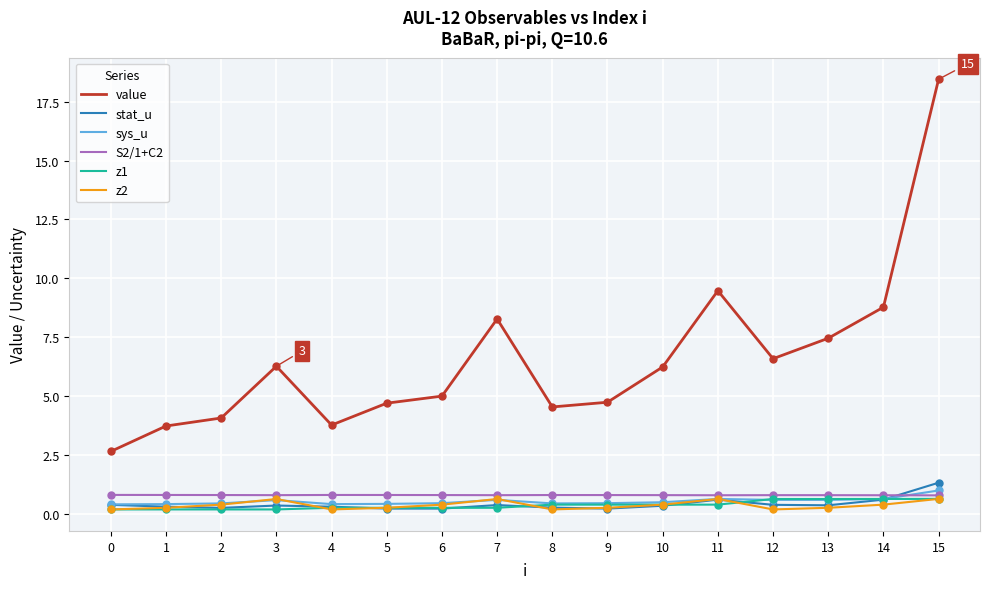

Which series has the largest range (max minus min)?

value